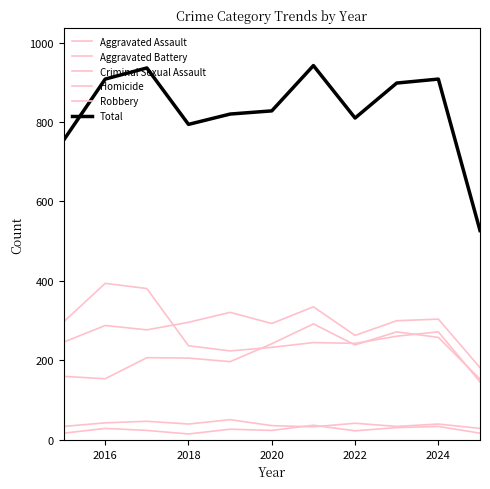

Does the chart have visible grid lines?

No